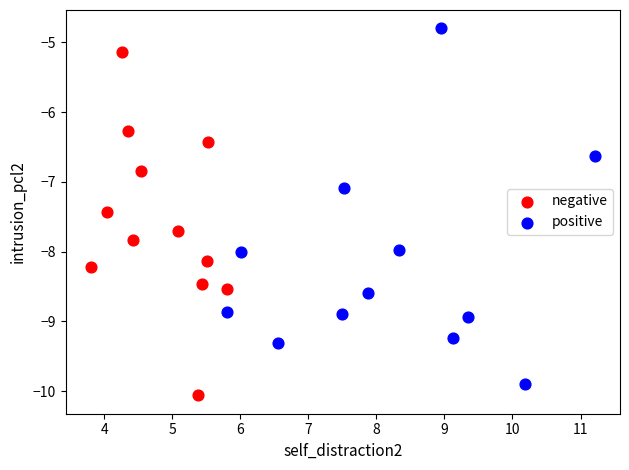

Which series contains the highest Y value?

positive